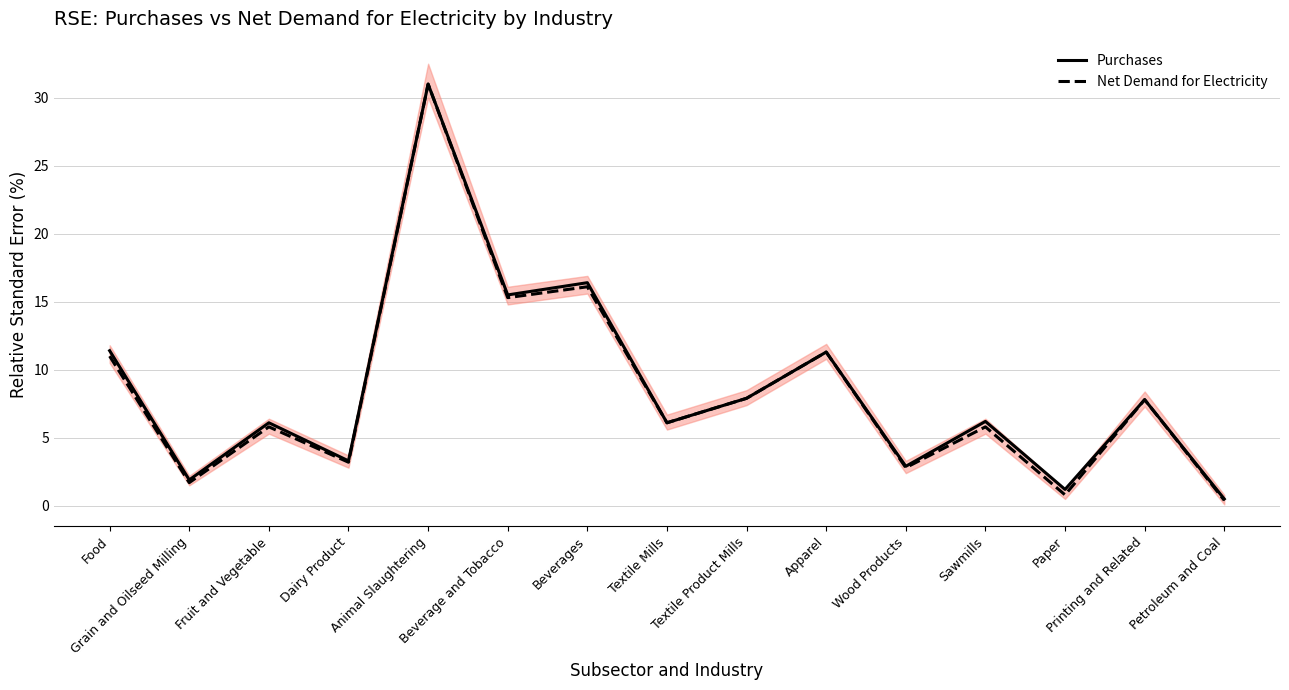

The value of Purchases at Beverage and Tobacco is 26.5. True or false?

False